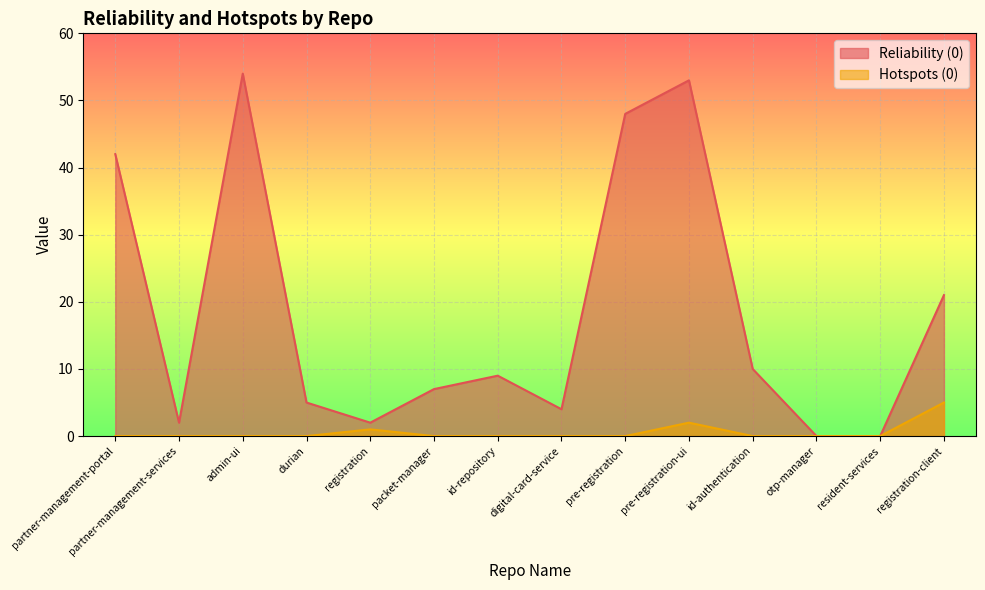

How many lines are shown in the chart?

2